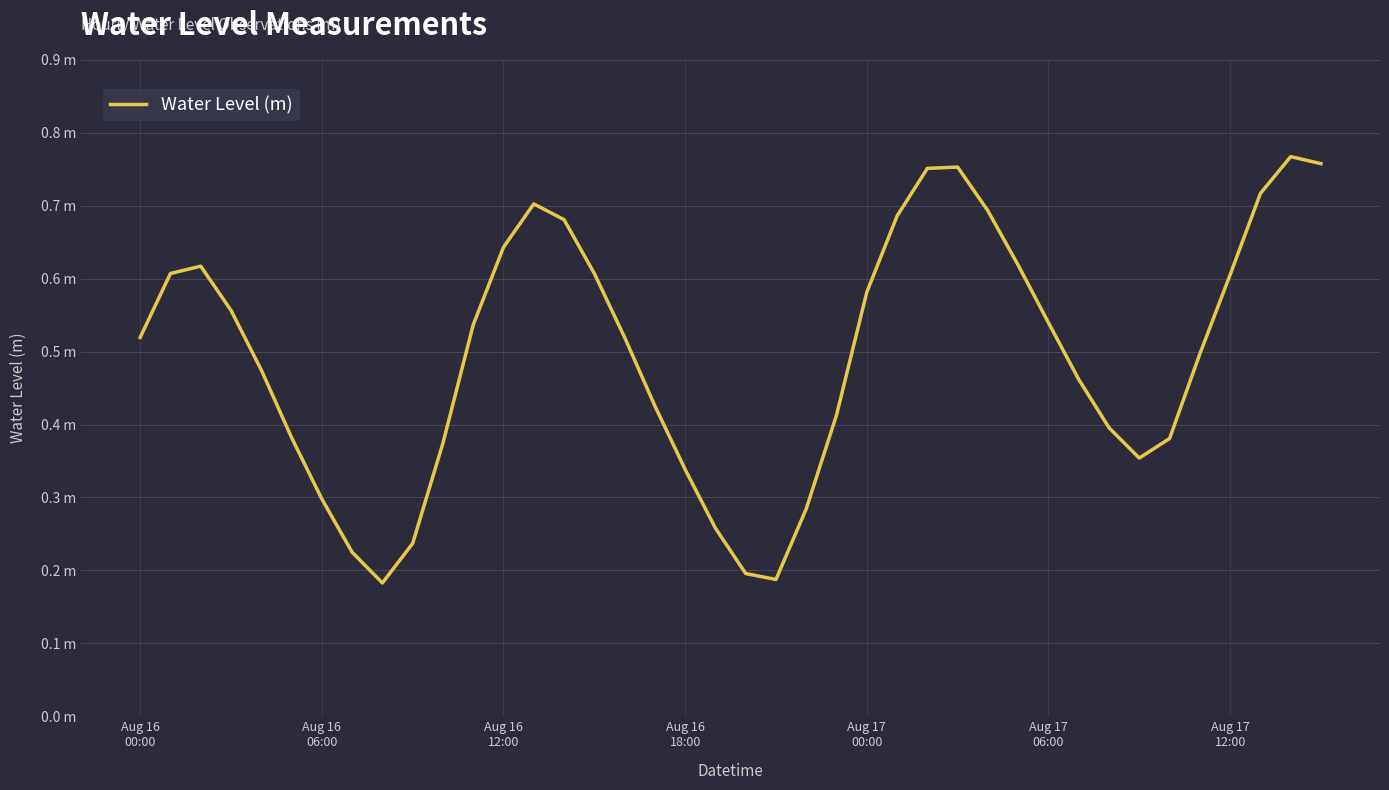

Does the chart have visible grid lines?

Yes